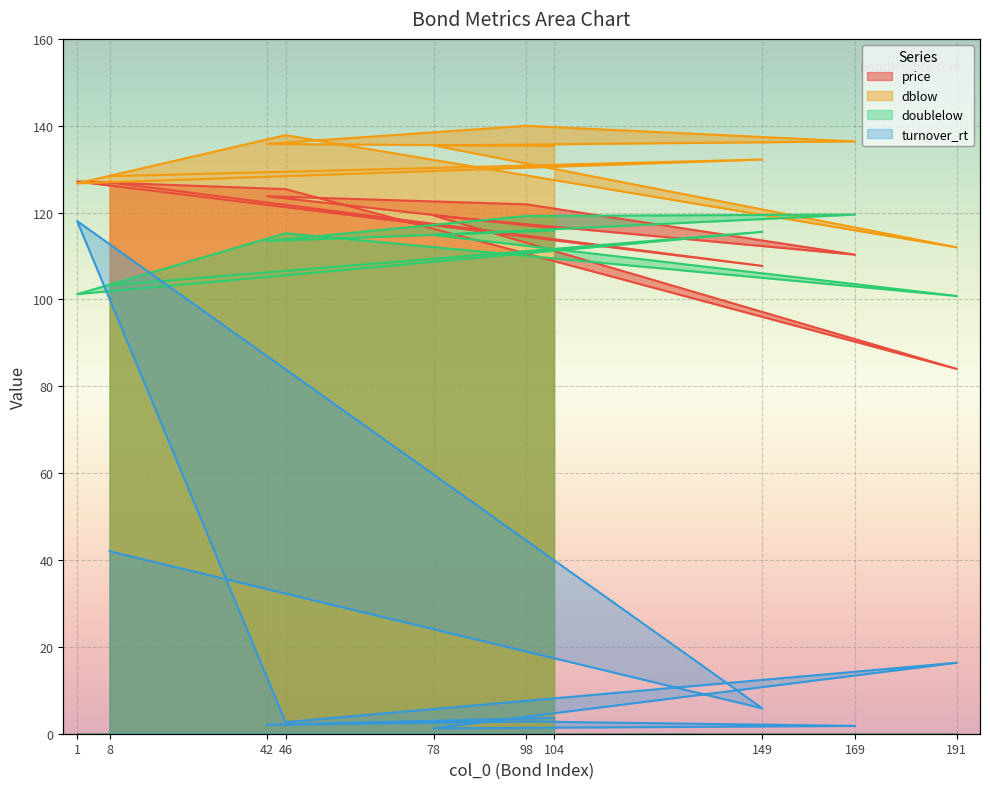

What is the spread (max minus min) of values at 149?

126.4